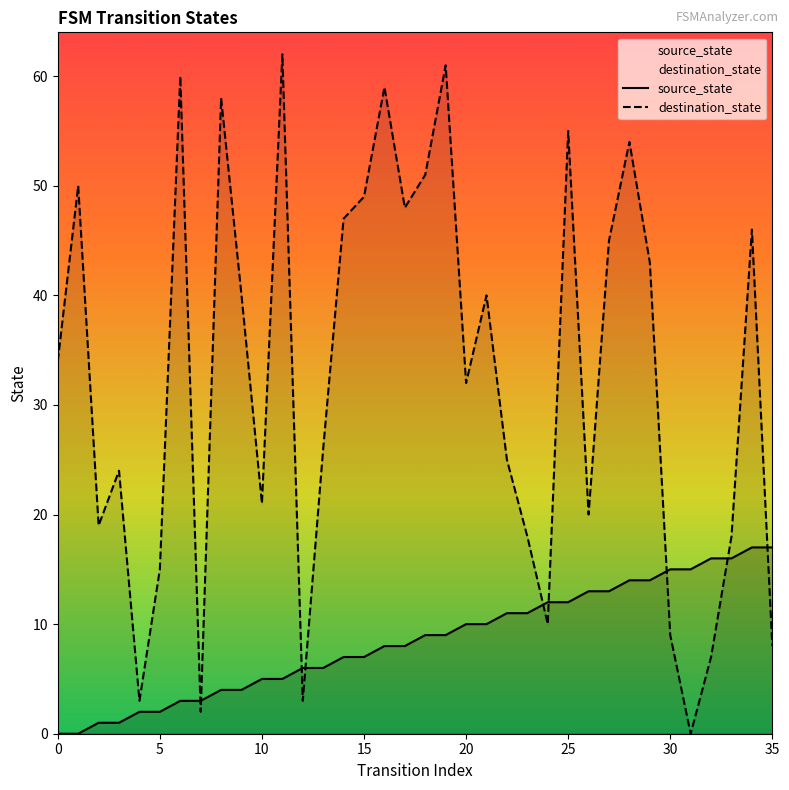

Which series ends up on top after the final intersection of source_state and destination_state?

source_state